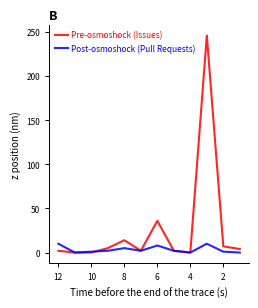

Reading left to right, list all the values displayed in this chart.

Pre-osmoshock (Issues): 2	0	0	5	14	2	36	2	0	246	7	4
Post-osmoshock (Pull Requests): 10	0	1	2	5	2	8	2	0	10	1	0